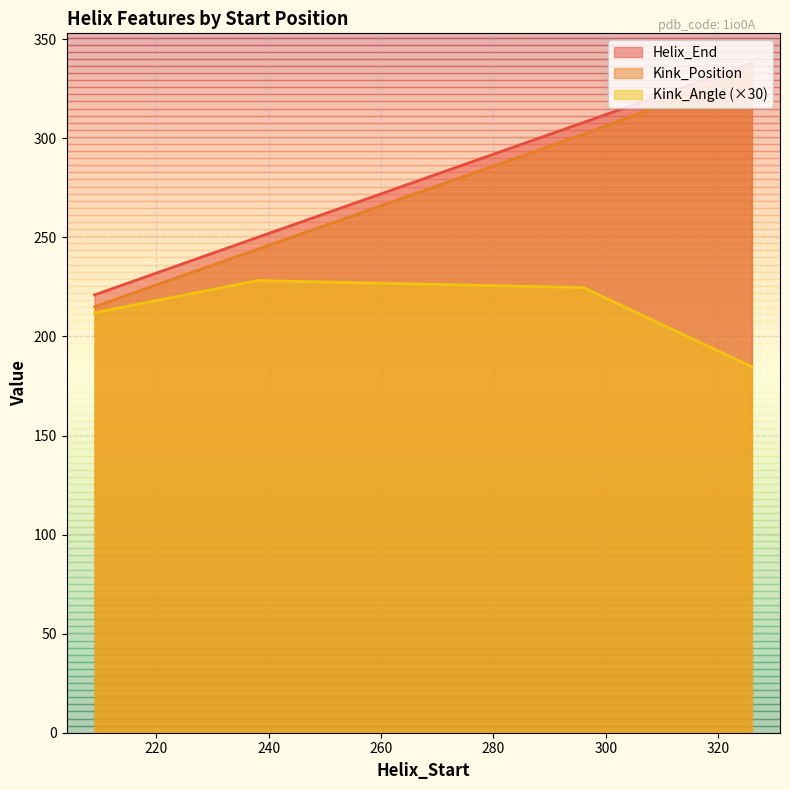

What is the difference between the highest and lowest values at 209?

9.0